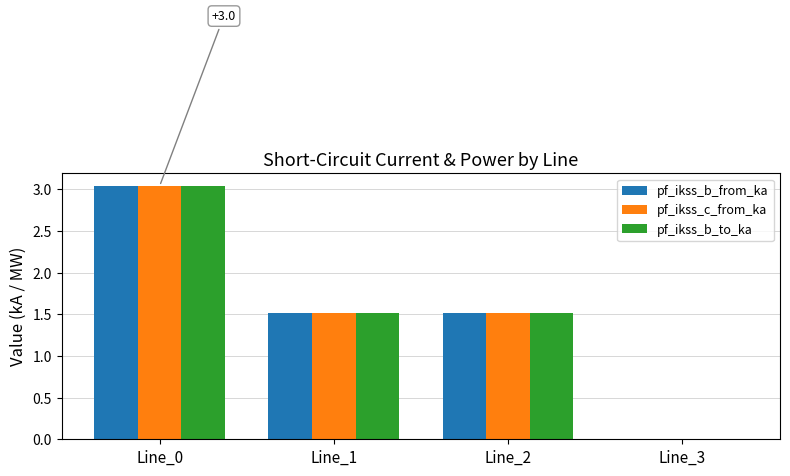

What is the total value across all series at Line_0?

9.1